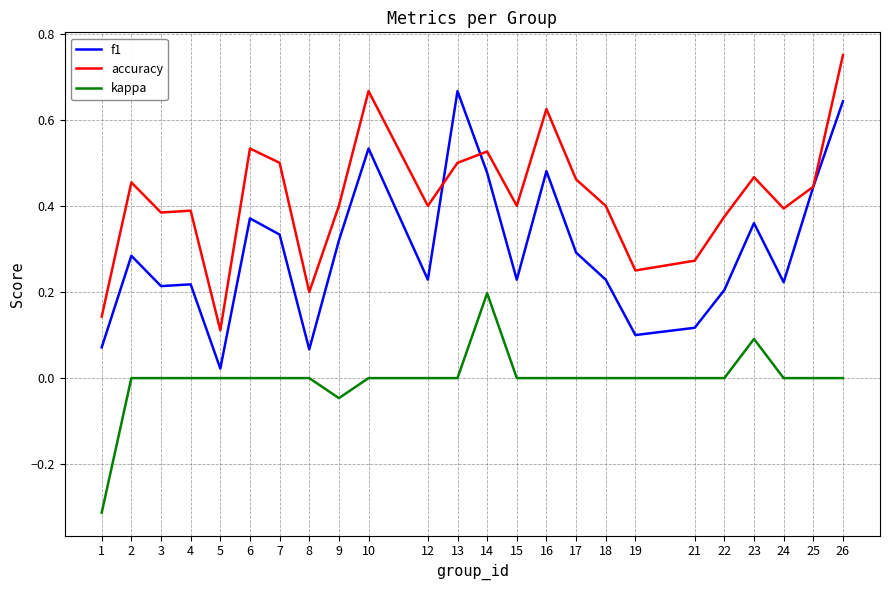

What is the sum of the f1 values at 26 and 4?

0.9